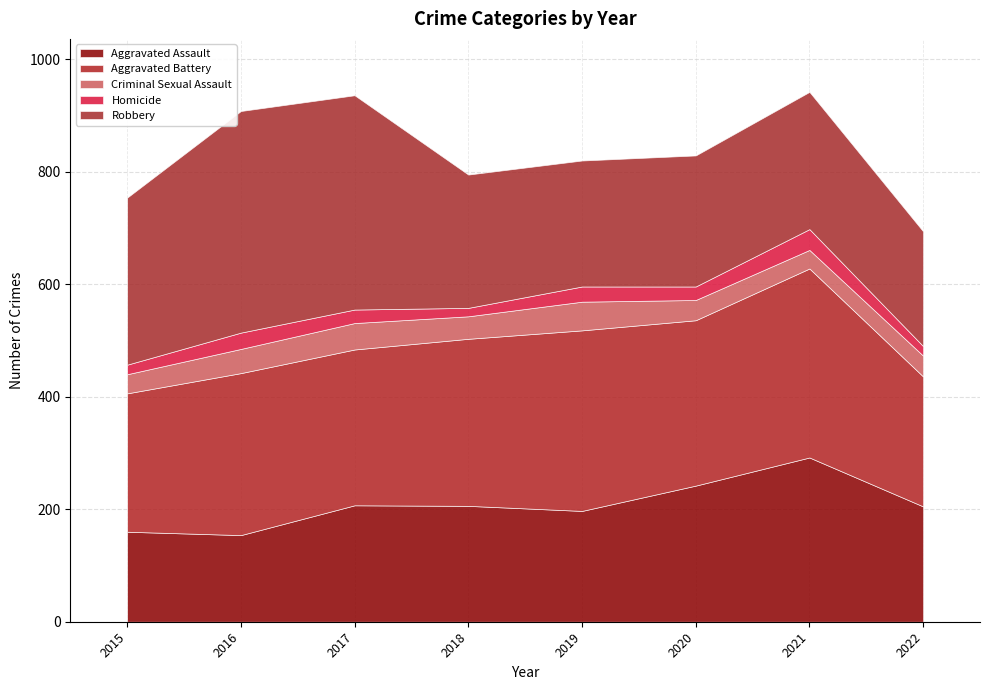

What value does the Robbery series have at 2018, to the nearest 50?

250